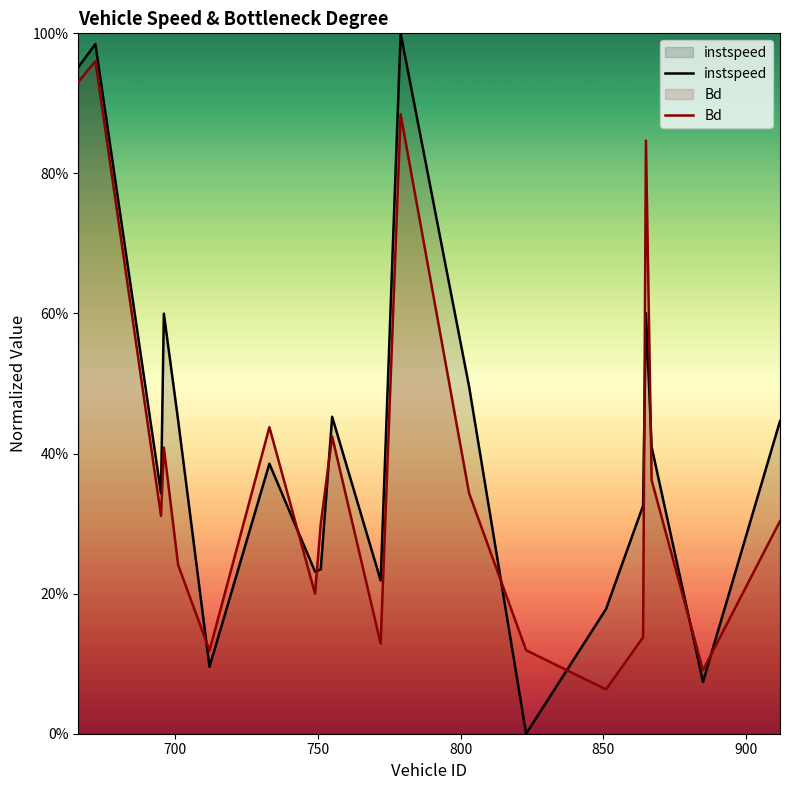

Does the chart display data point markers on the line(s)?

No